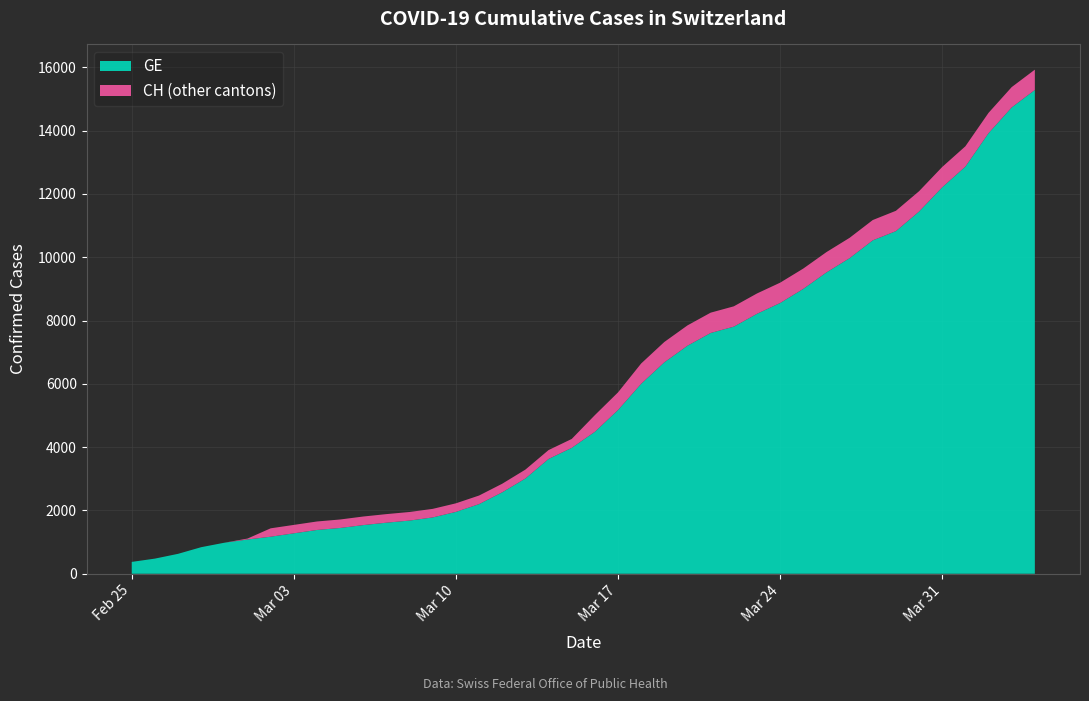

Reading left to right, transcribe all the data shown in this chart.

CH: 375	479	630	840	981	1113	1436	1544	1652	1715	1809	1885	1952	2051	2226	2472	2845	3291	3908	4259	5012	5731	6644	7323	7847	8249	8449	8855	9196	9642	10162	10613	11175	11467	12086	12852	13505	14561	15375	15926
GE: 375	479	630	840	981	1083	1171	1278	1384	1447	1538	1614	1681	1780	1955	2201	2574	3010	3627	3978	4485	5174	6002	6681	7205	7607	7807	8213	8554	9000	9520	9971	10533	10825	11444	12210	12863	13919	14733	15284